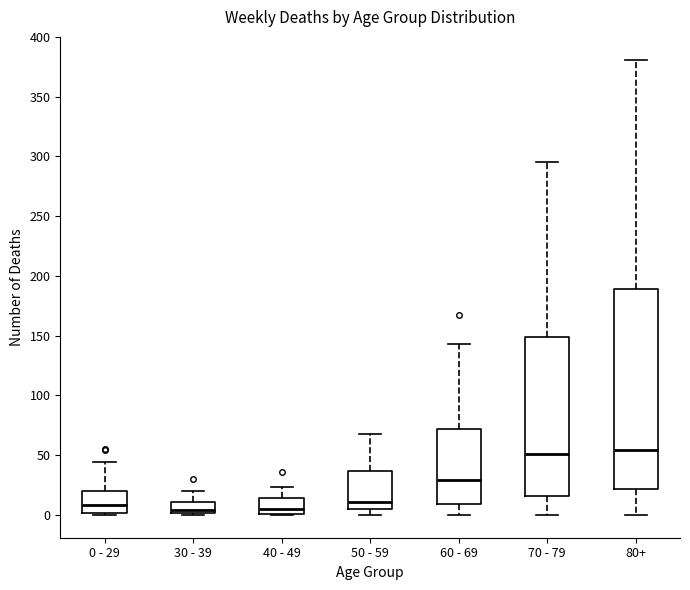

Comparing the boxes themselves (not the whiskers), which one is the tallest?

80+